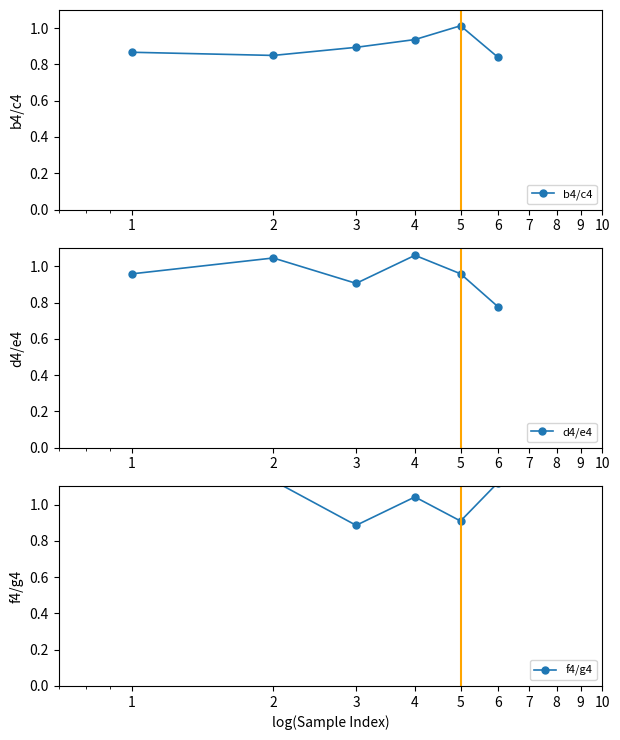

What is the sum of all d4/e4 values?

5.7